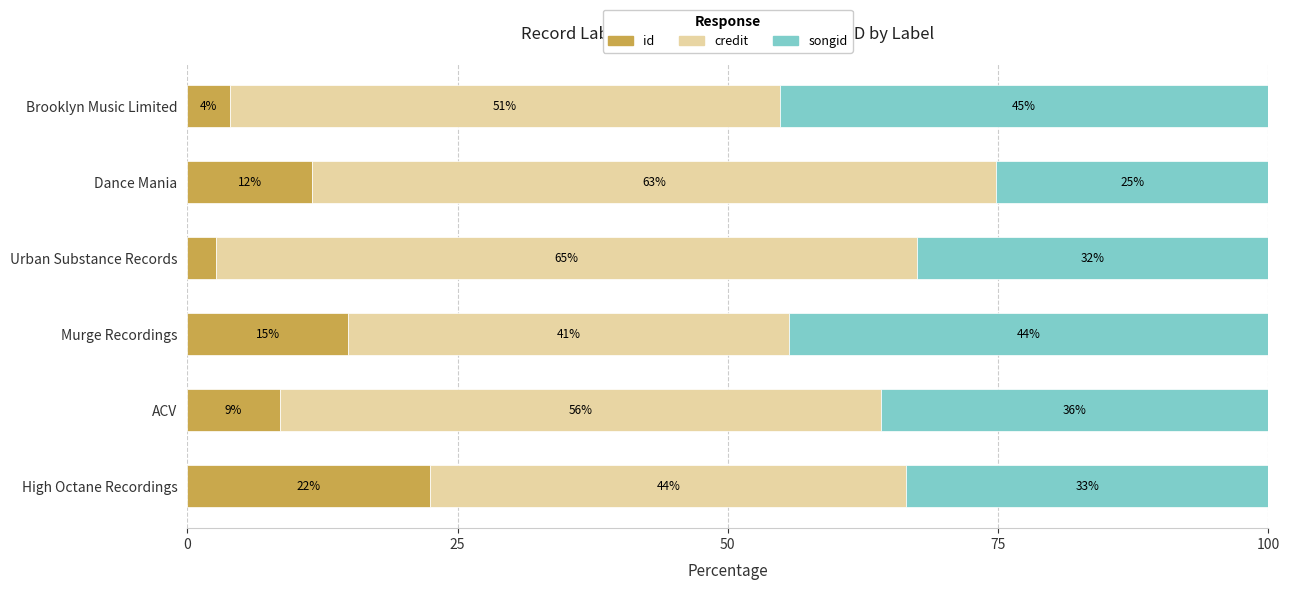

Reading left to right, what are all the values shown in this chart?

id: 22.5	8.6	14.9	2.6	11.6	4.0
credit: 44.0	55.6	40.8	64.9	63.3	50.9
songid: 33.5	35.8	44.3	32.5	25.2	45.2